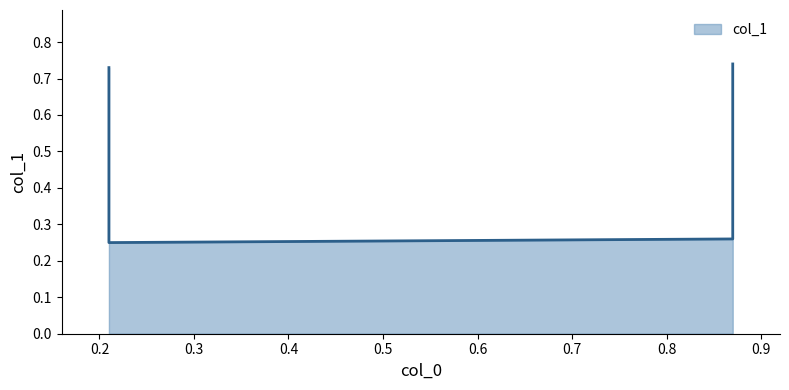

What is the sum of all values?

2.0